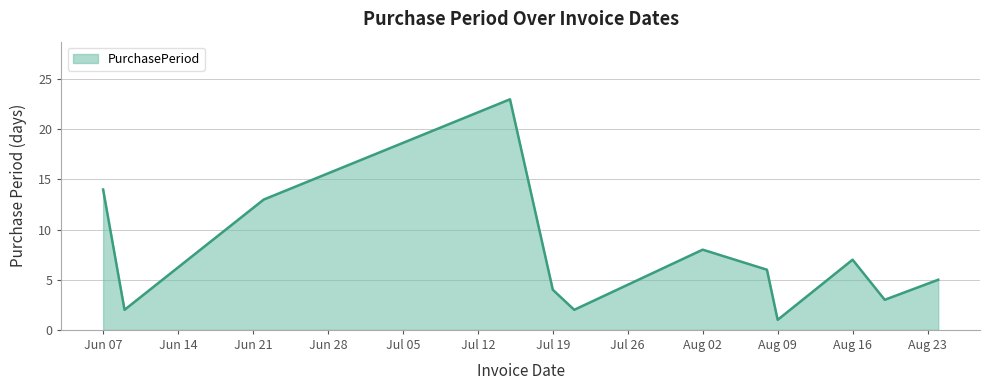

What is the difference between the second highest and minimum values?

13